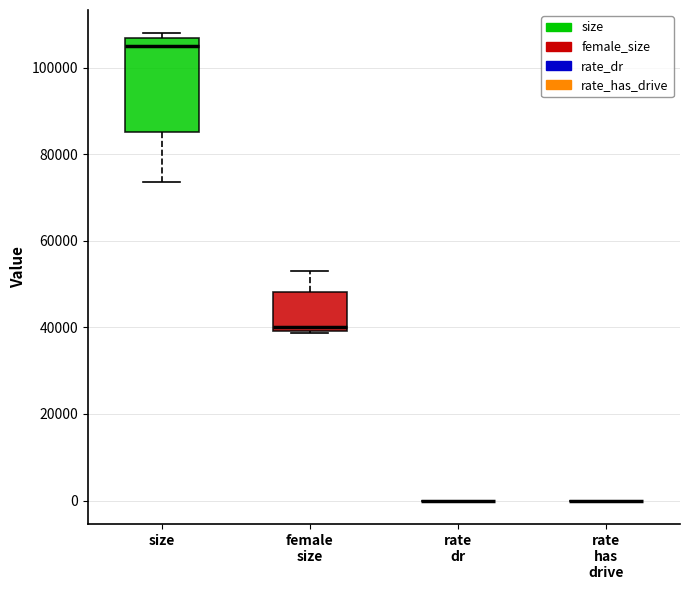

Which box is the tallest, from its lower edge to its upper edge?

size